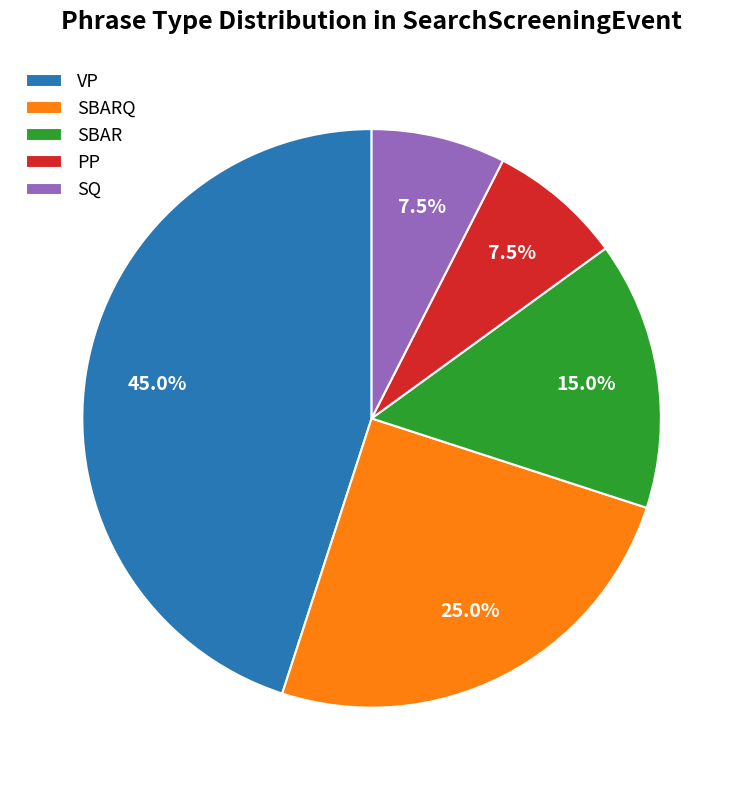

Is there a majority slice in this chart?

No